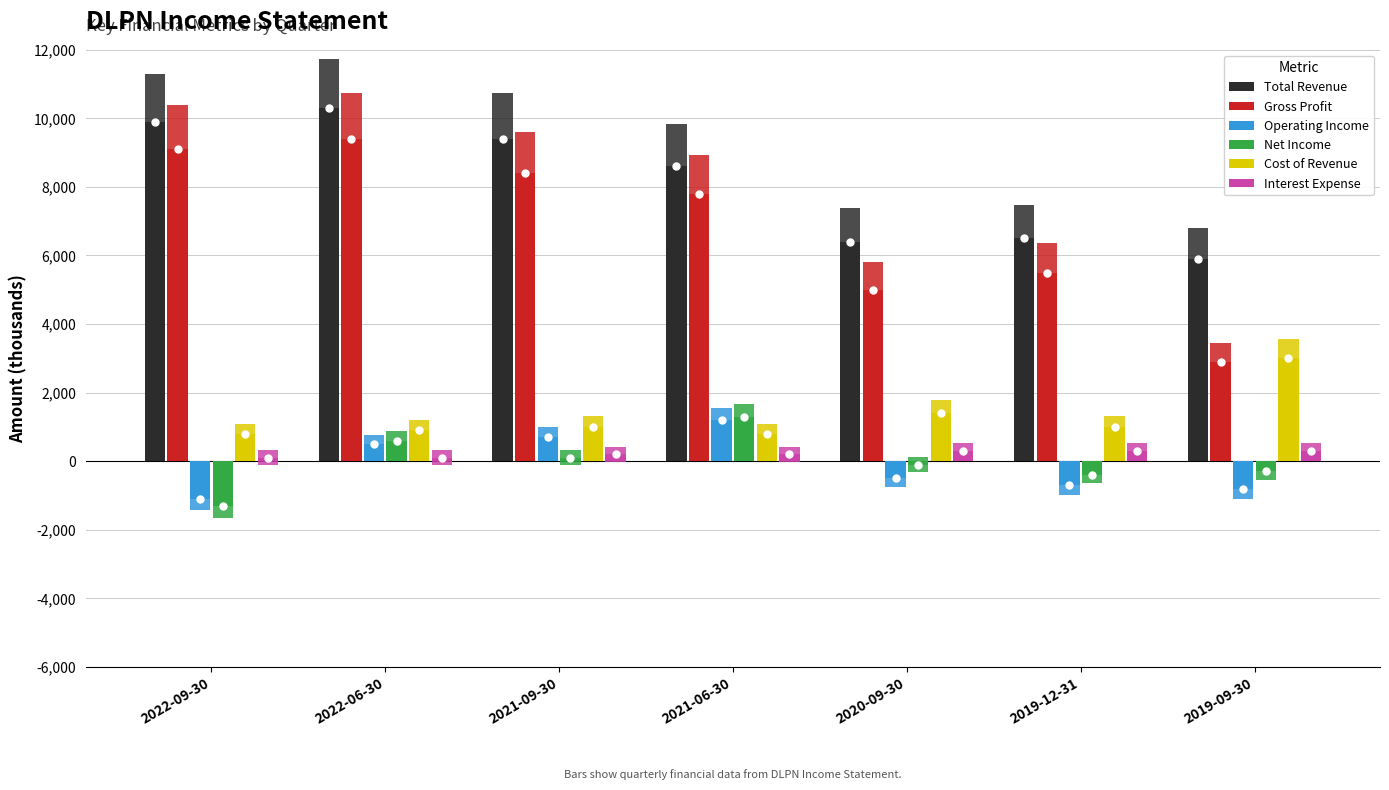

What is the value of the Cost of Revenue bar at the 7th from the left?

3000